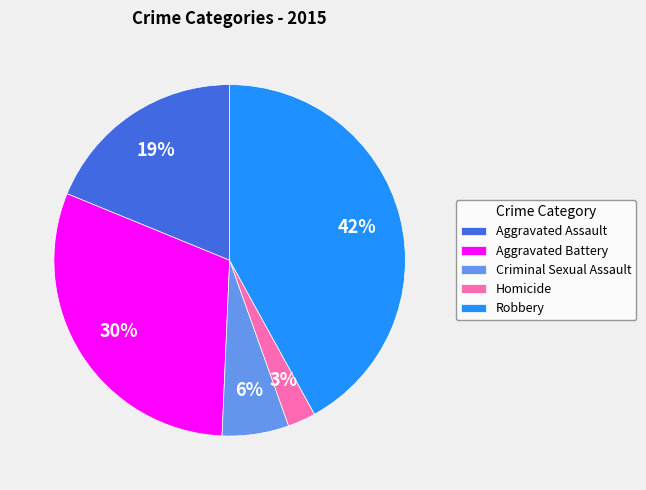

To the nearest percent, what is the difference between the largest and smallest slice percentages?

39%